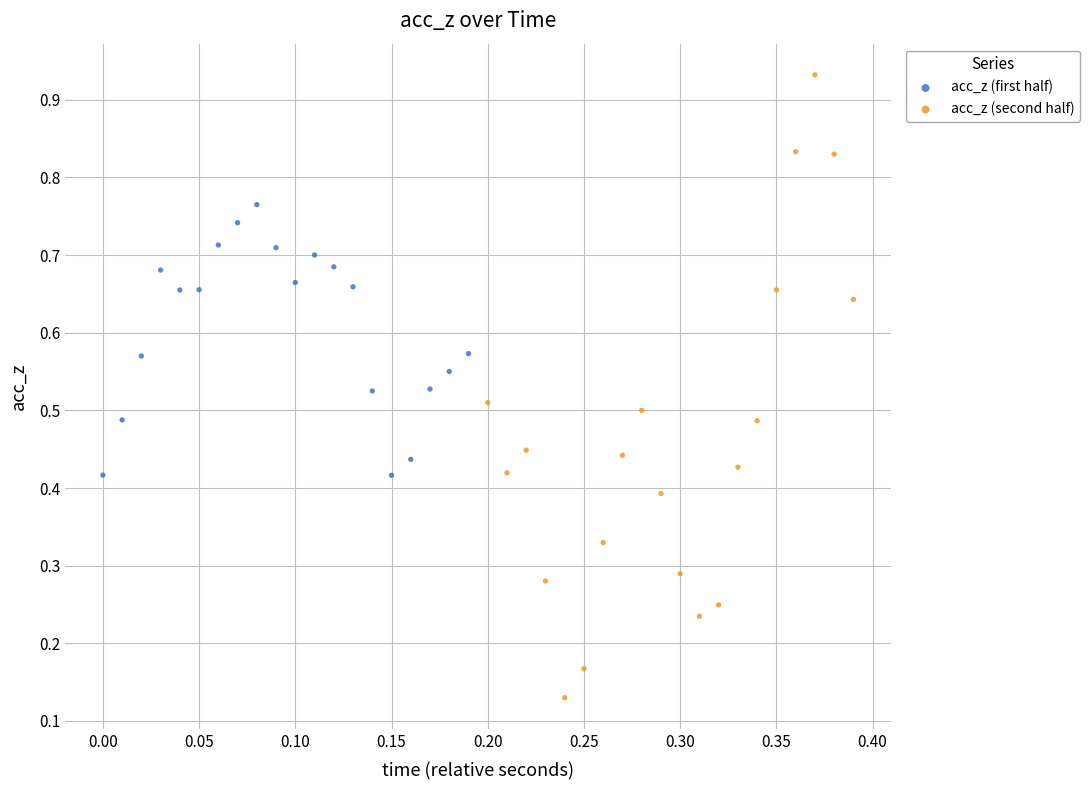

Which series contains the highest Y value?

acc_z (second half)